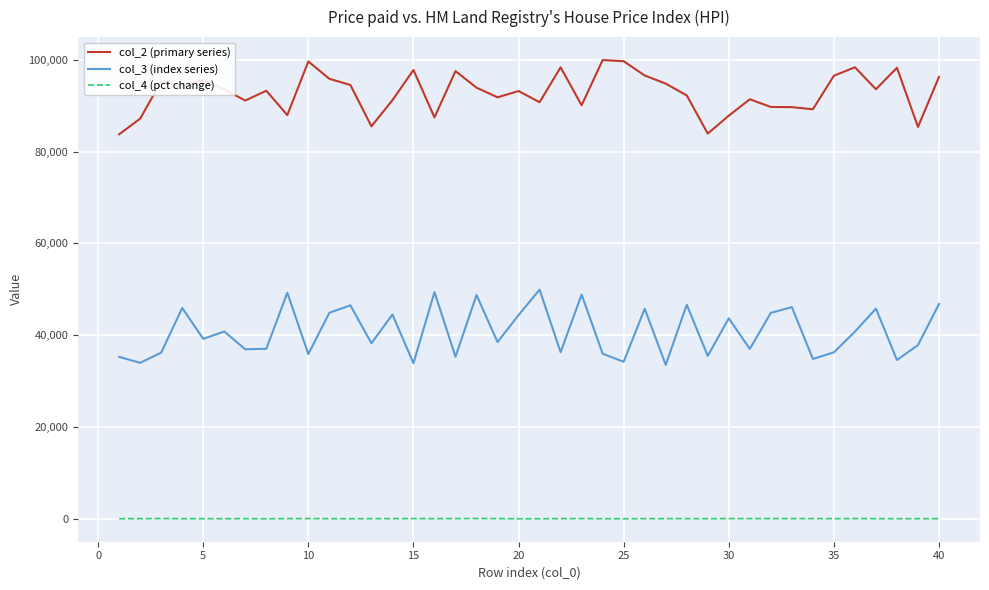

Which series has the largest total across all categories?

col_2 (primary series)